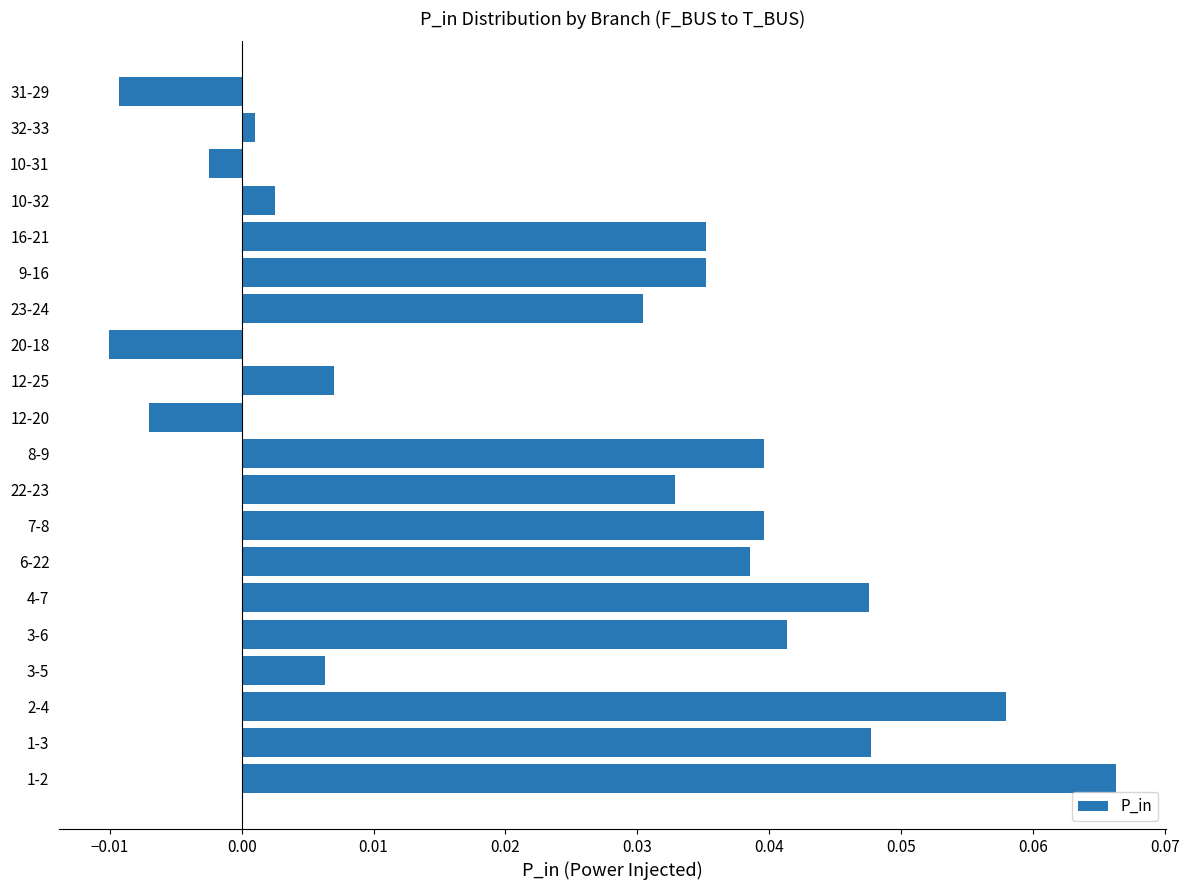

What is the sum of all values?

0.5